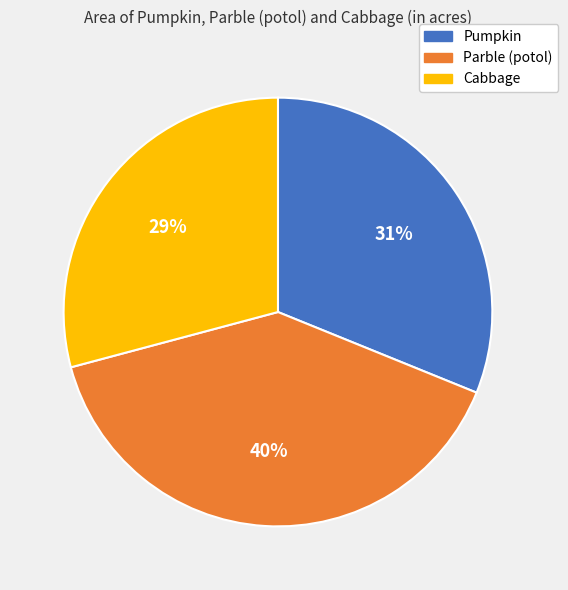

Is there any slice that represents more than half of the pie?

No